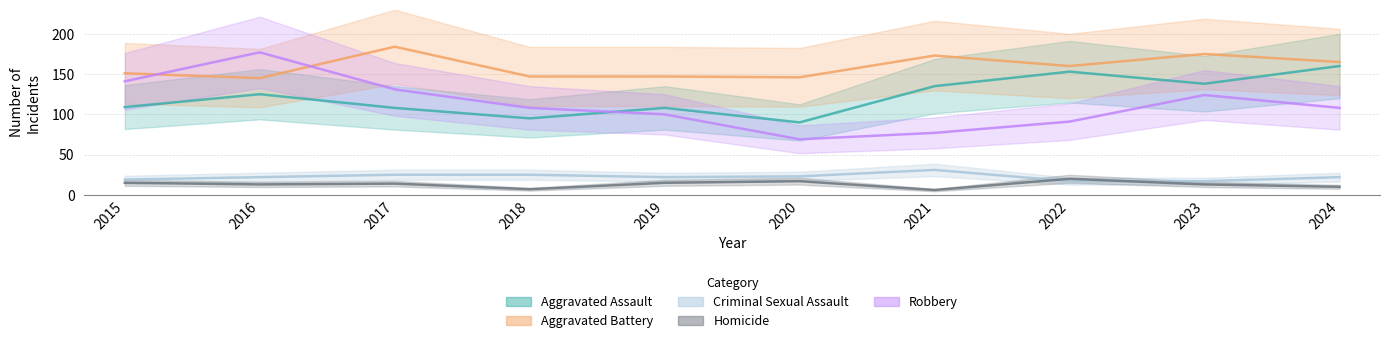

In Robbery, how many points are lower than both neighbors (excluding endpoints)?

1